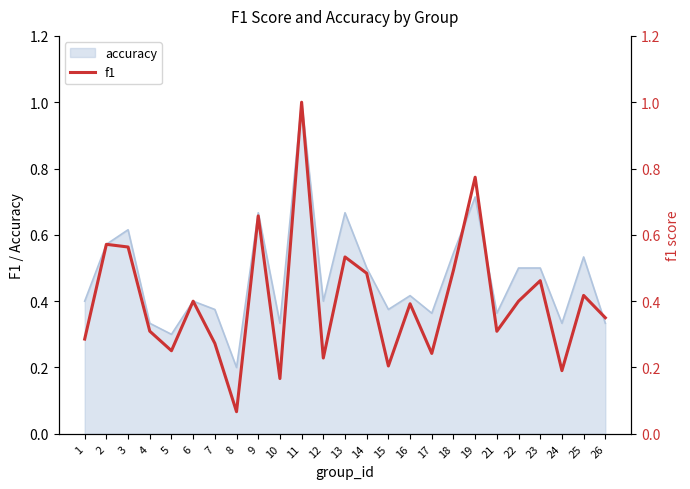

What is the greatest value displayed?

1.0